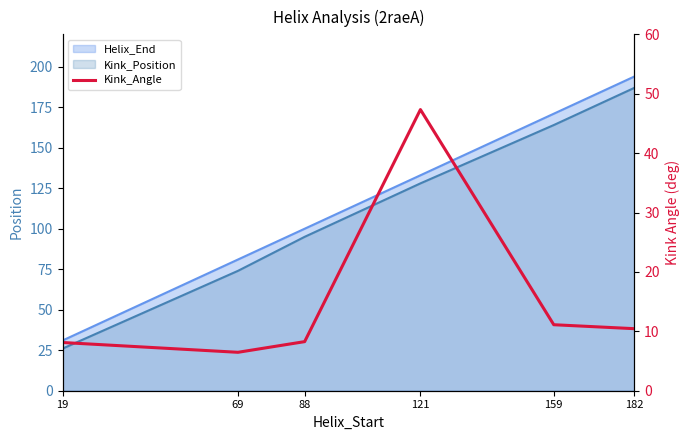

Where does the data first go above 10?

121